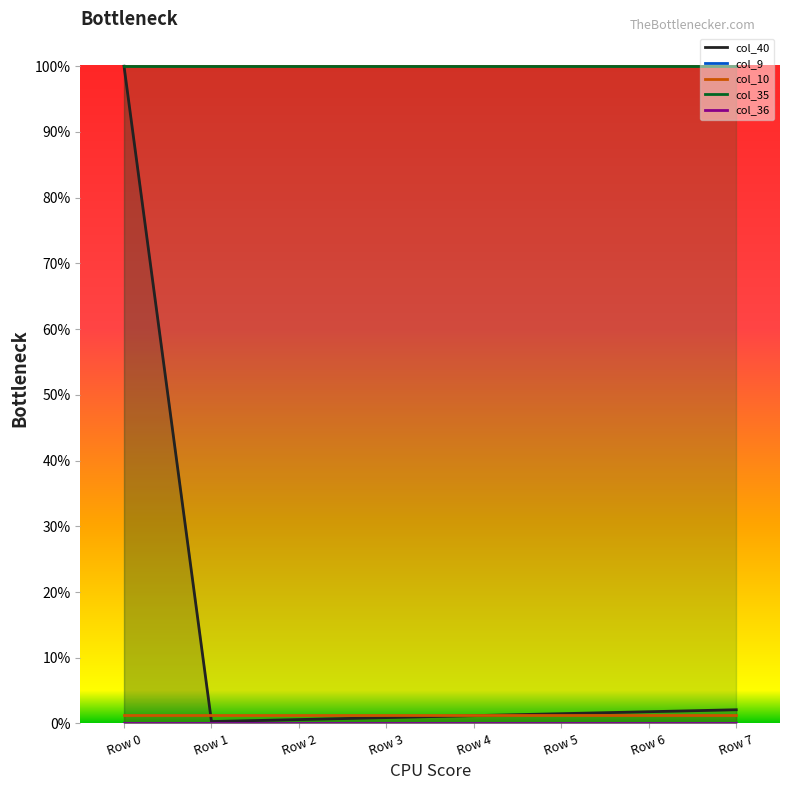

What is the difference between the highest and lowest values at Row 6?

1.0